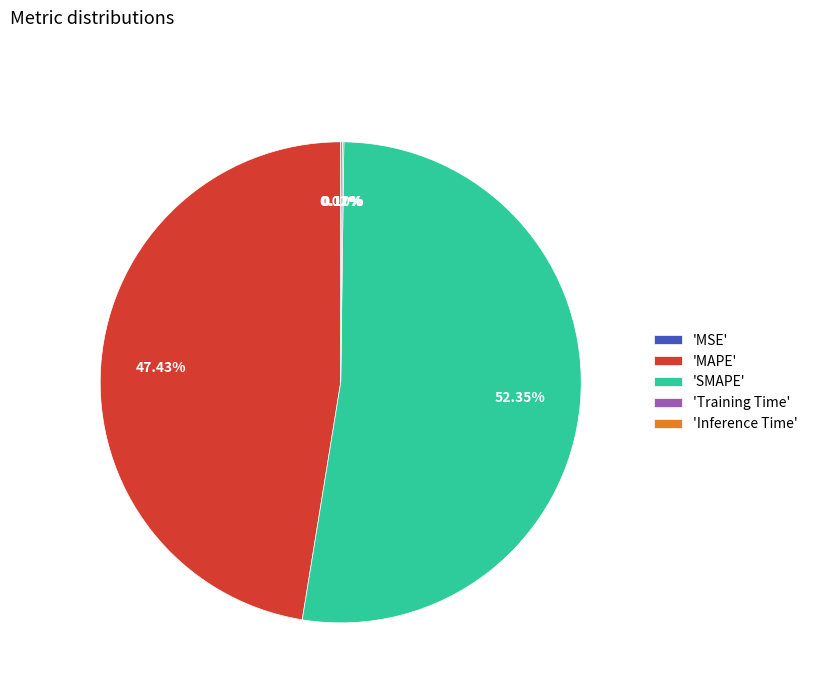

What is the largest slice in the pie chart?

'SMAPE'